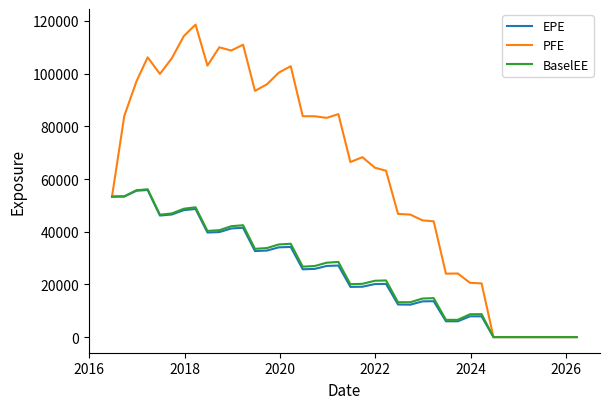

Which series has the largest total across all categories?

PFE